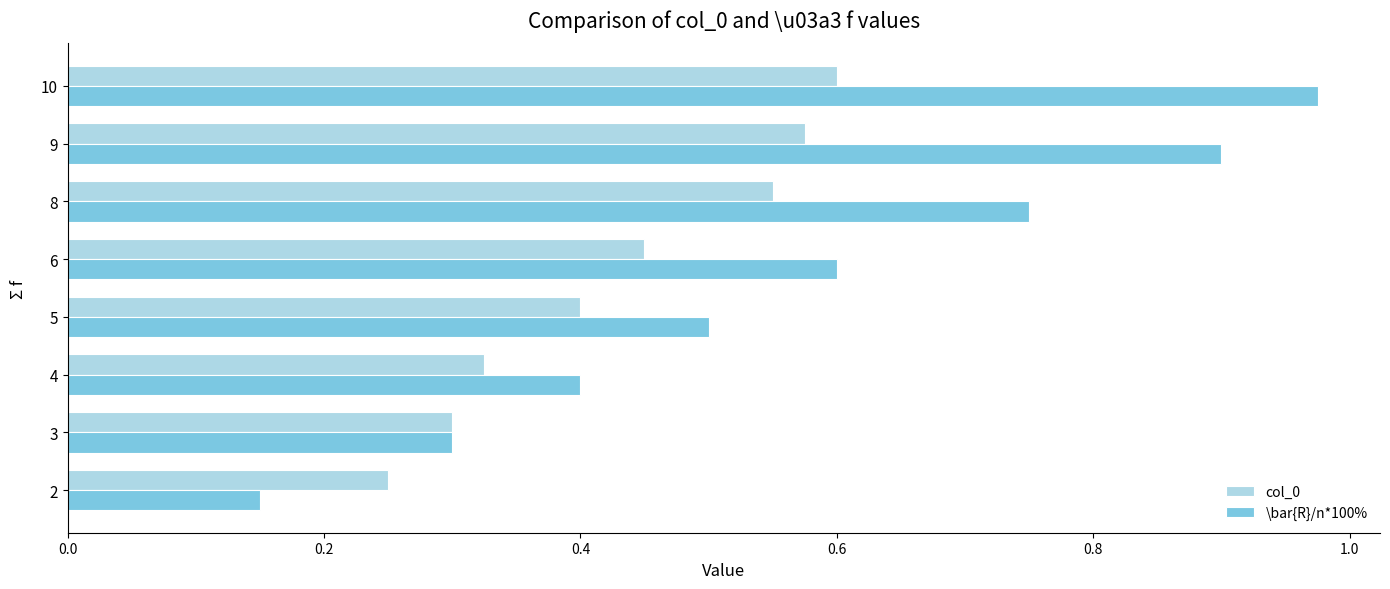

What is the sum of all \bar{R}/n*100% values?

4.6